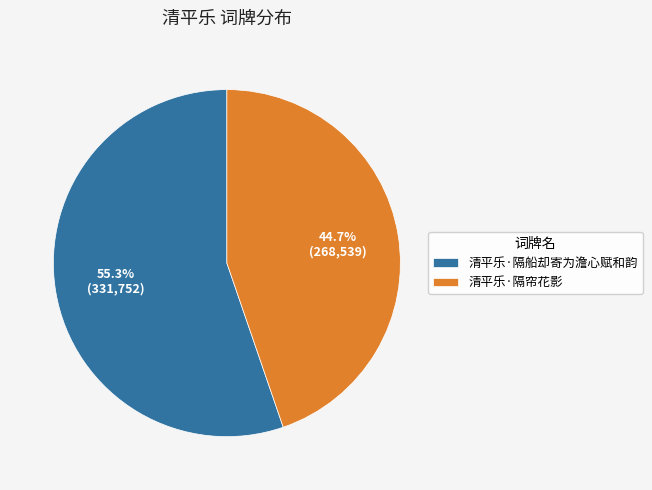

The 清平乐·隔船却寄为澹心赋和韵 slice represents 43% of the pie. True or false?

False